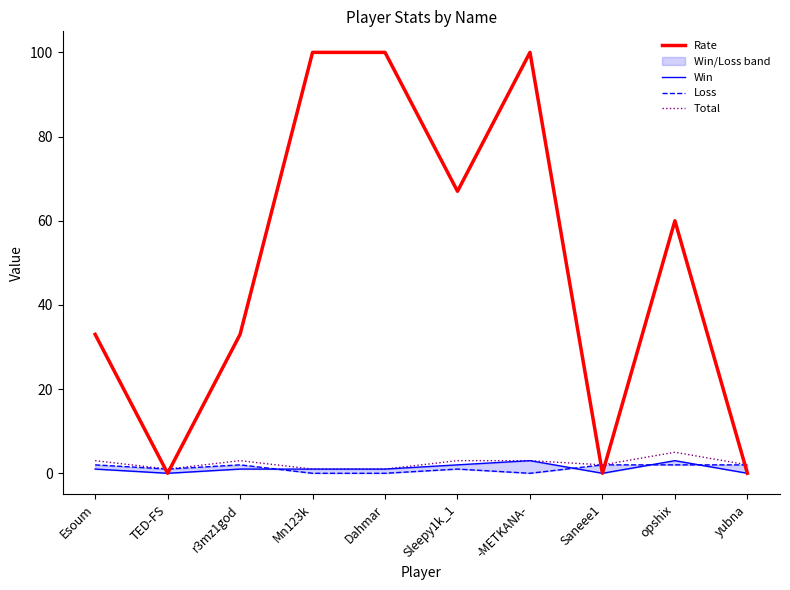

Reading left to right, list all the values displayed in this chart.

Rate: 33	0	33	100	100	67	100	0	60	0
Win: 1	0	1	1	1	2	3	0	3	0
Loss: 2	1	2	0	0	1	0	2	2	2
Total: 3	1	3	1	1	3	3	2	5	2